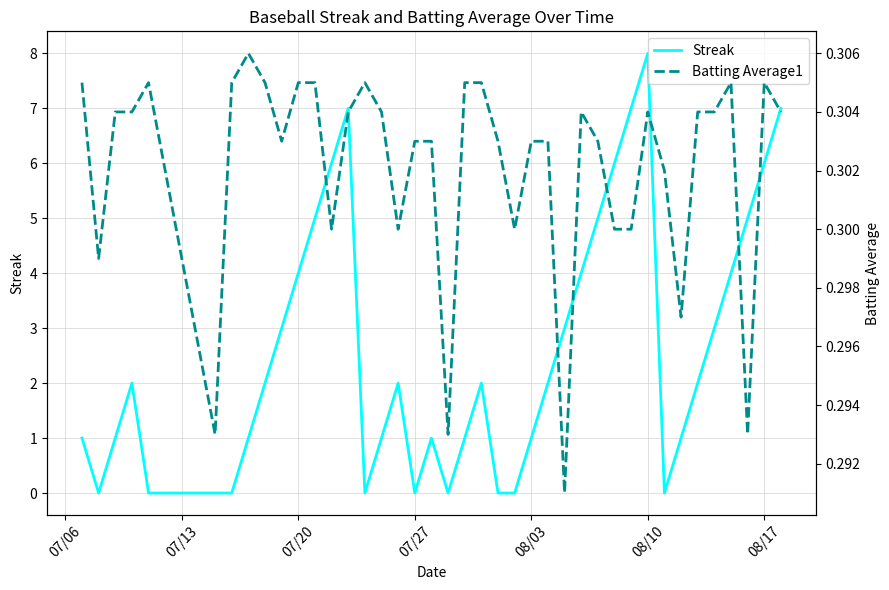

What are all the series names shown in the legend?

Streak, Batting Average1